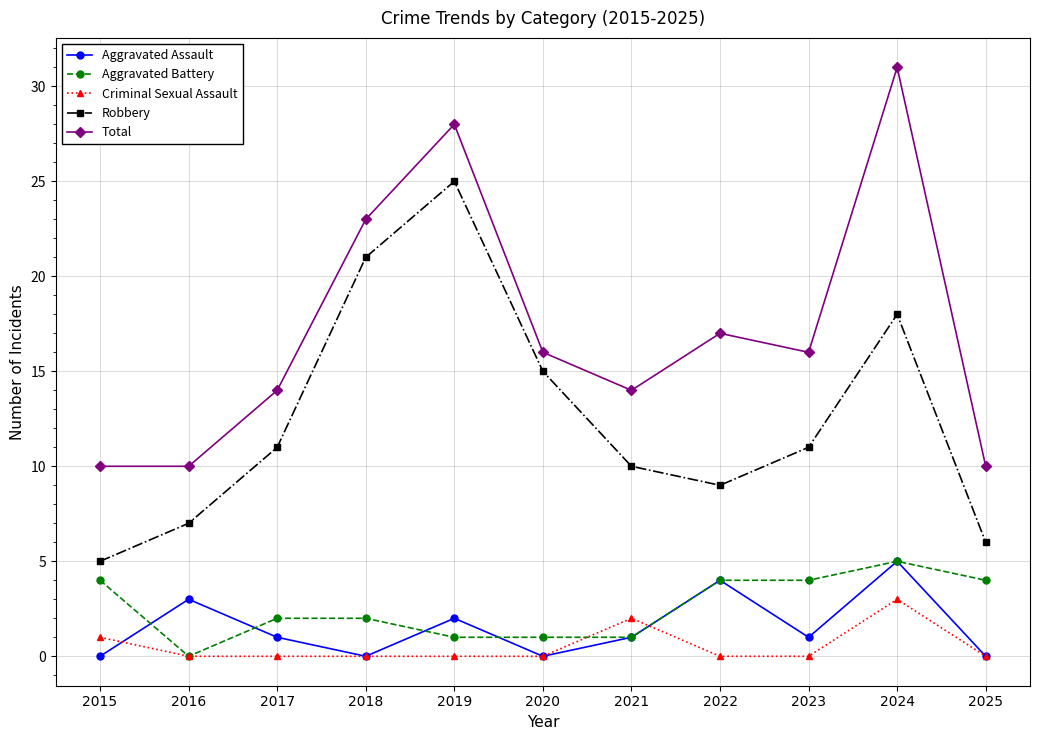

The Aggravated Battery series shows 3 at 2024. True or false?

False